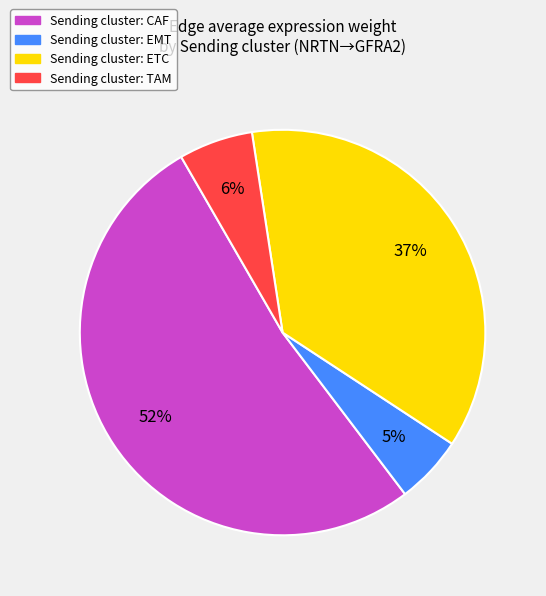

Does any single category account for the majority?

Yes